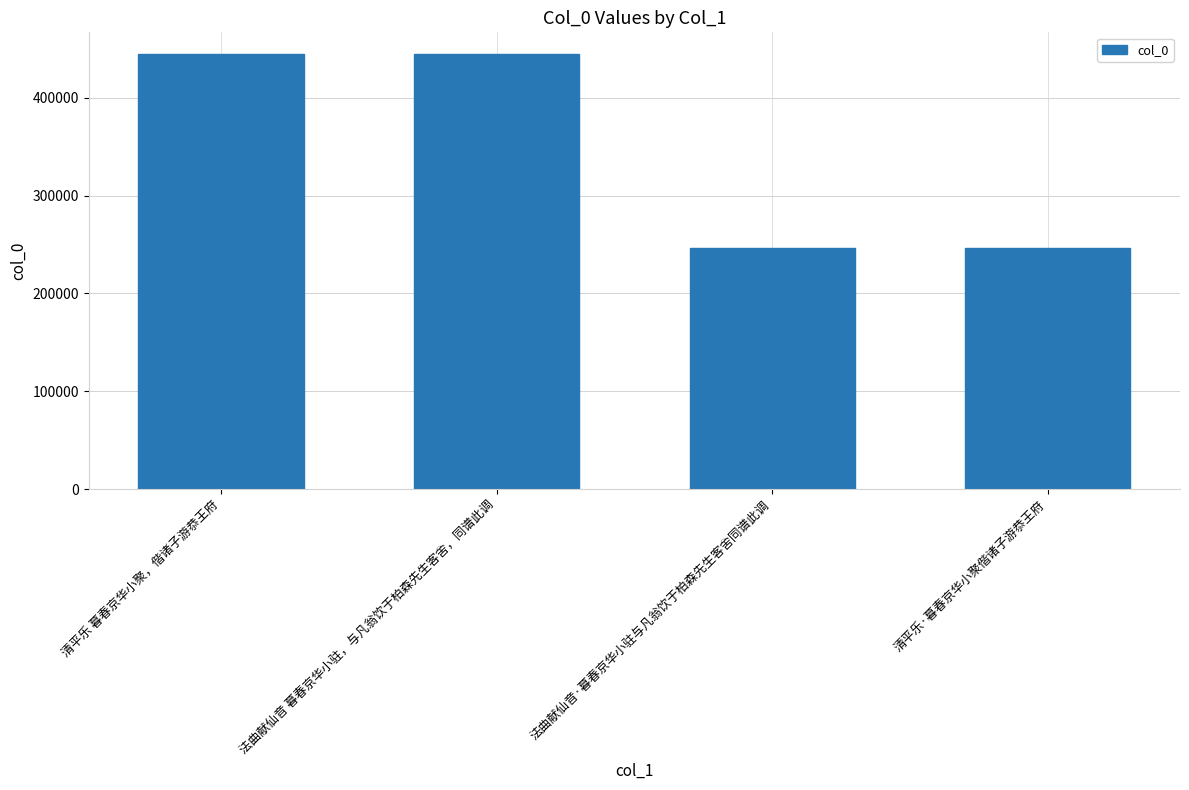

What is the label of the 1st bar from the right?

清平乐·暮春京华小聚偕诸子游恭王府